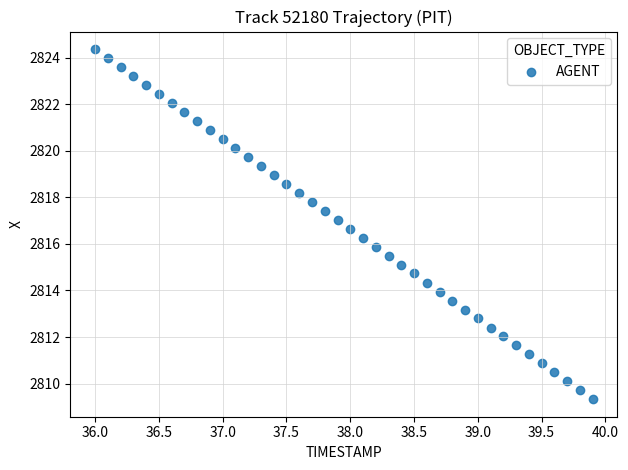

What is the range of X values (max minus min)?

3.9